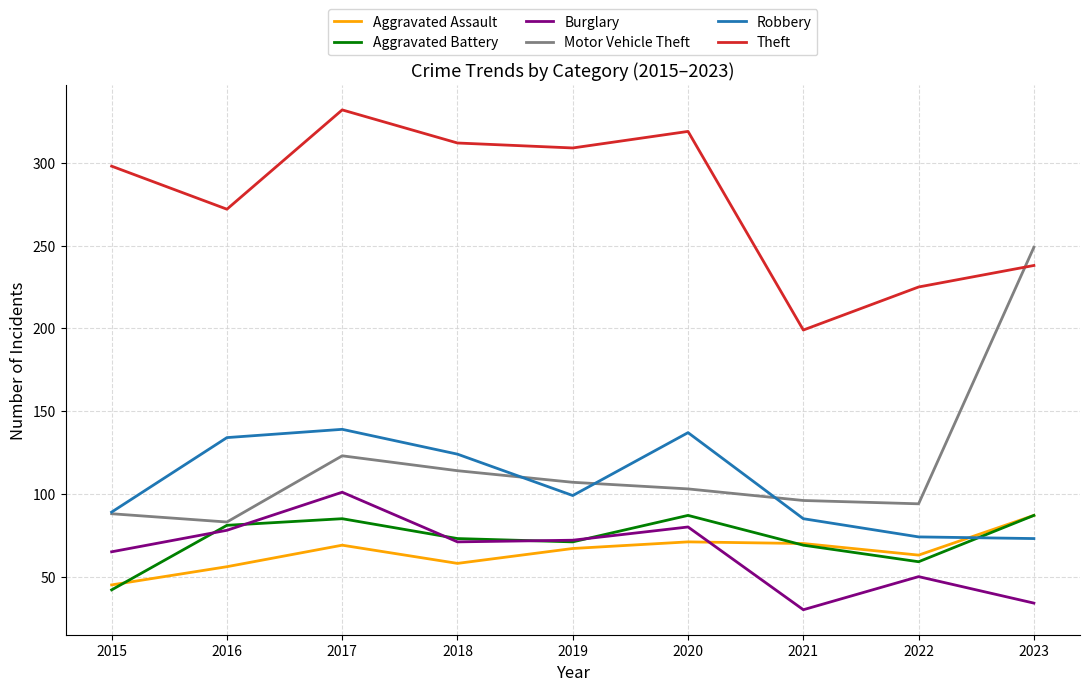

What are all the series names shown in the legend?

Aggravated Assault, Aggravated Battery, Burglary, Motor Vehicle Theft, Robbery, Theft